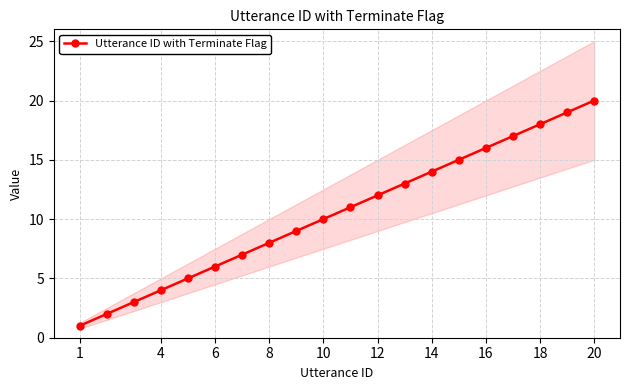

At which label does Utterance ID with Terminate Flag reach its peak?

20